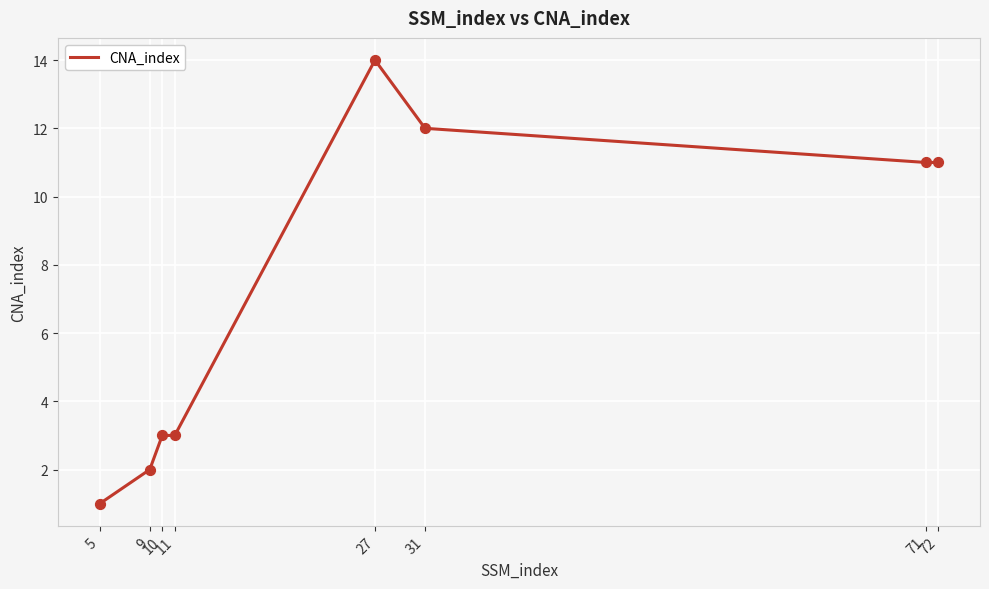

What is the change in value from 11 to 71?

+8